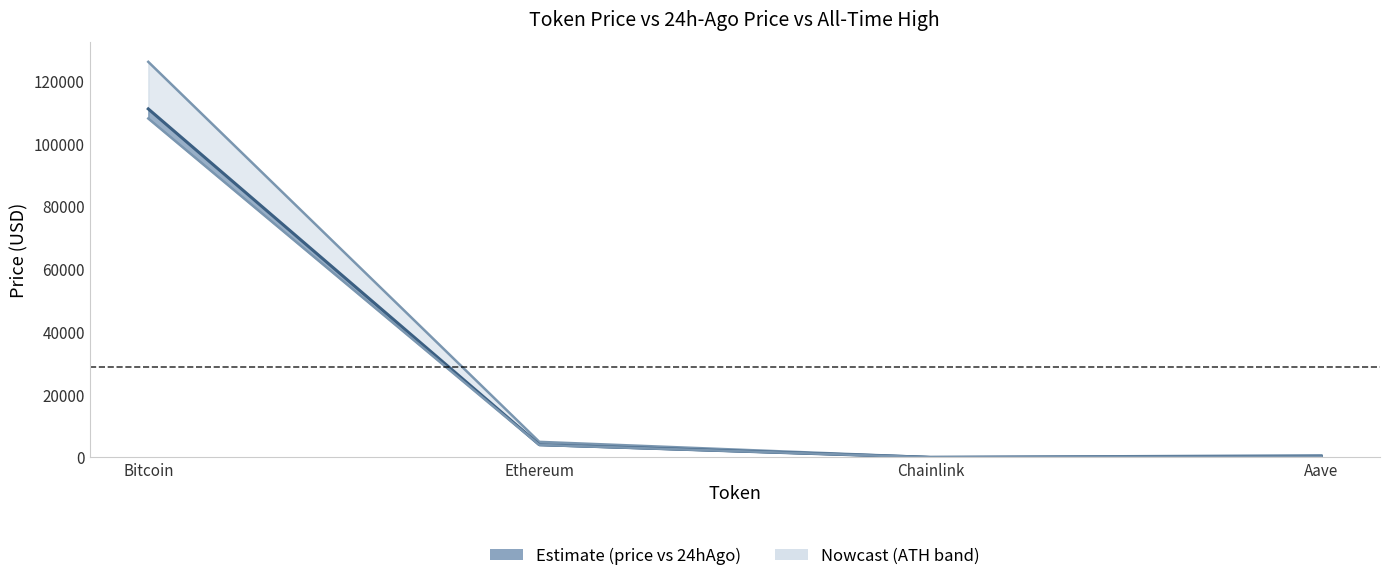

How many categories are shown in the chart?

4